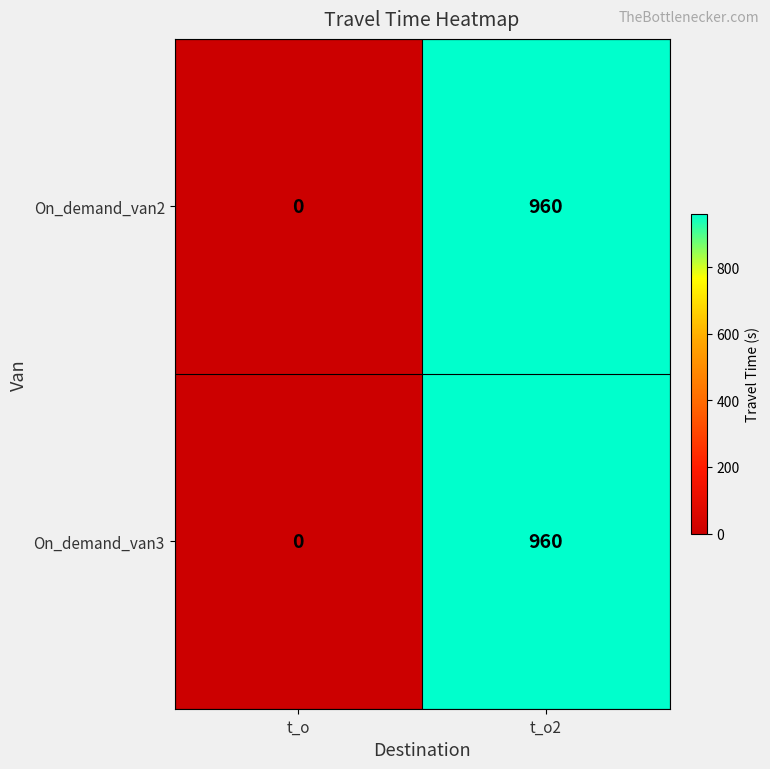

What is the total value across all series at t_o2?

1920